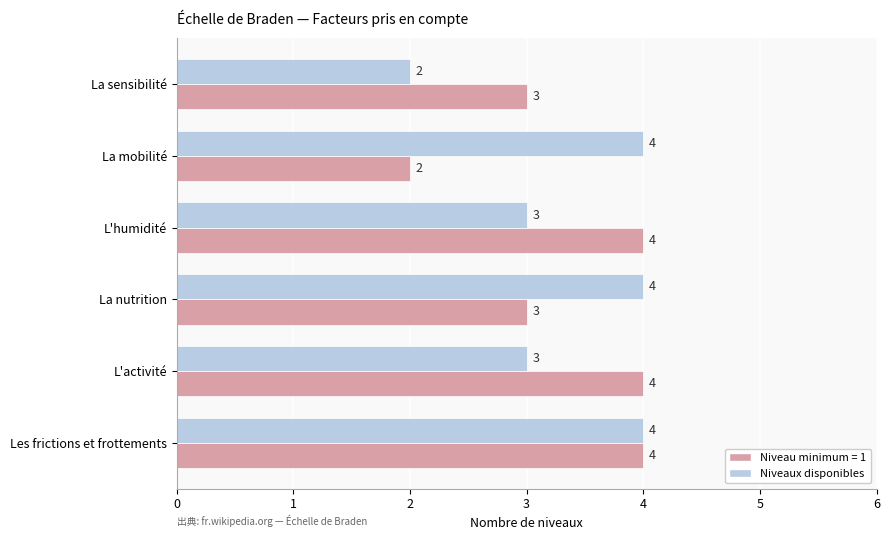

What is the greatest value displayed?

4